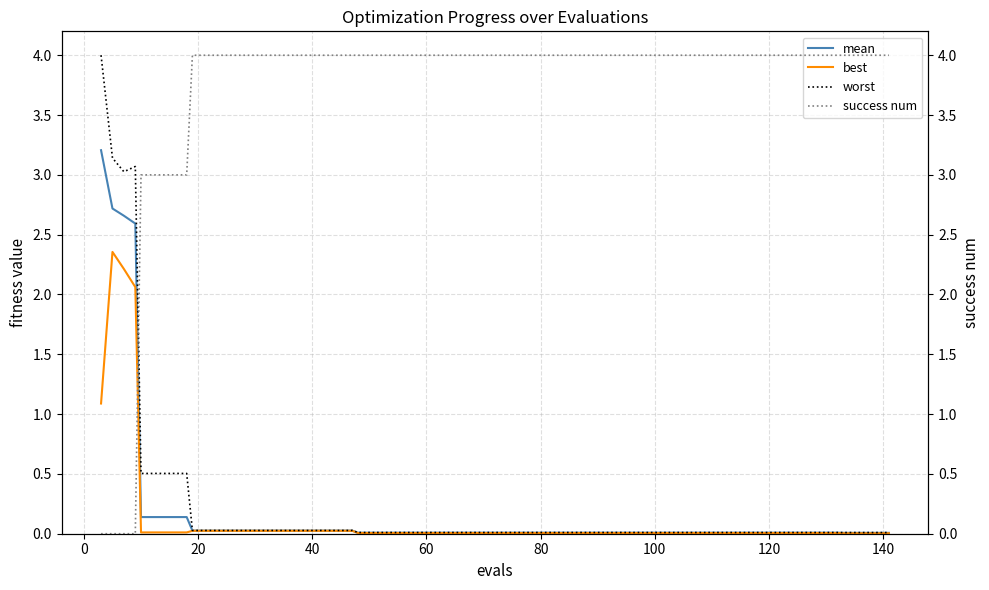

What is the maximum value for worst?

4.0